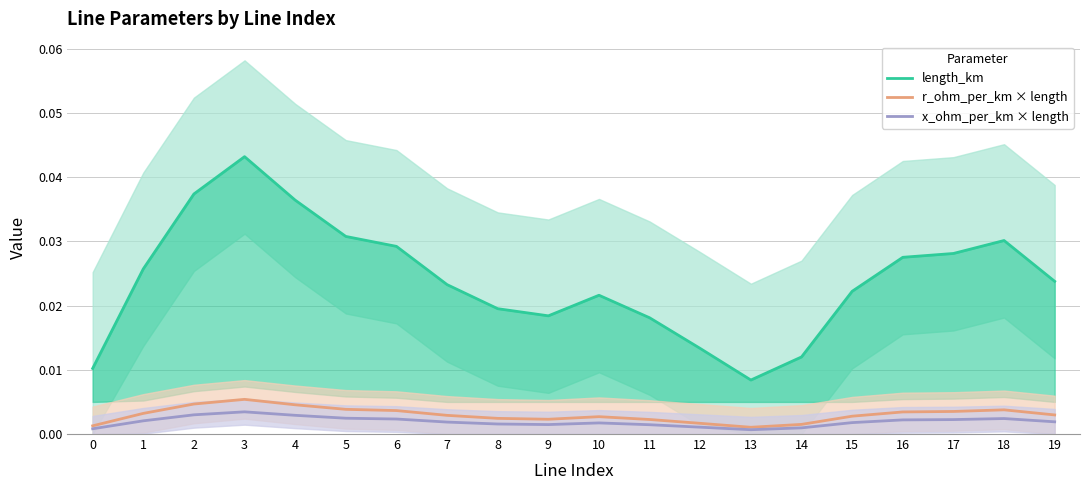

The length_km series shows 0.0 at 15. True or false?

True